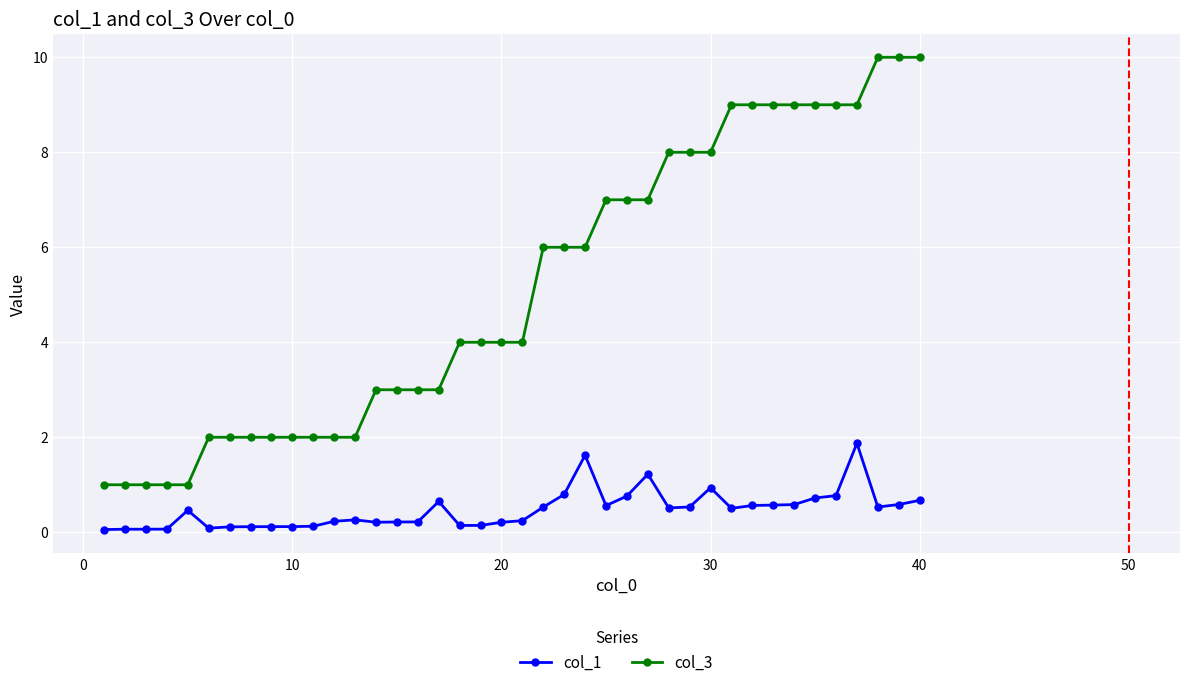

What is the difference between the maximum and second lowest values in the col_1 series?

1.8